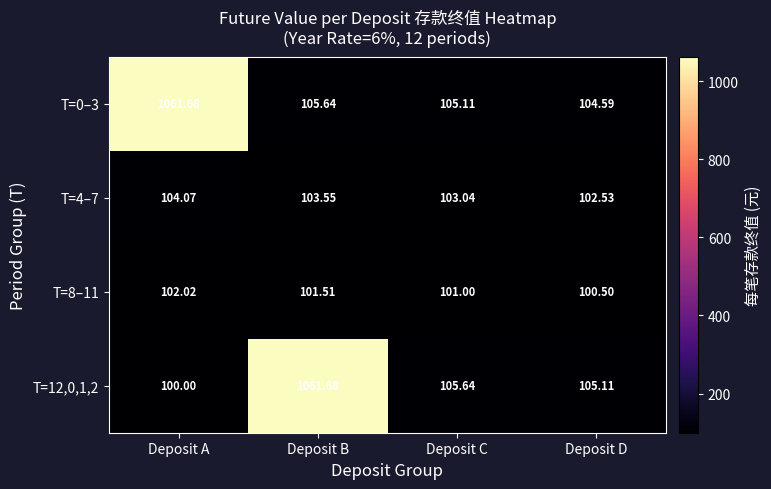

How many values in the T=4–7 series exceed 103?

3